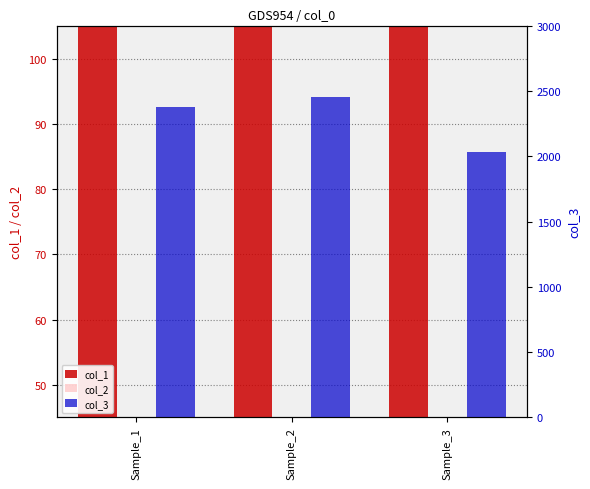

Does the chart contain stacked bars?

No